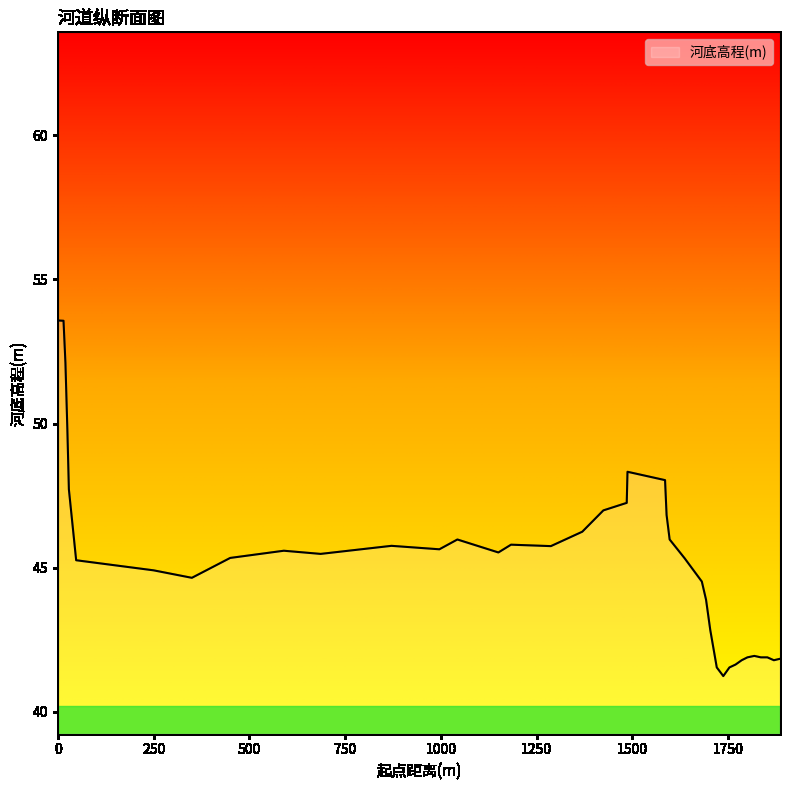

Does the chart display data point markers on the line(s)?

No